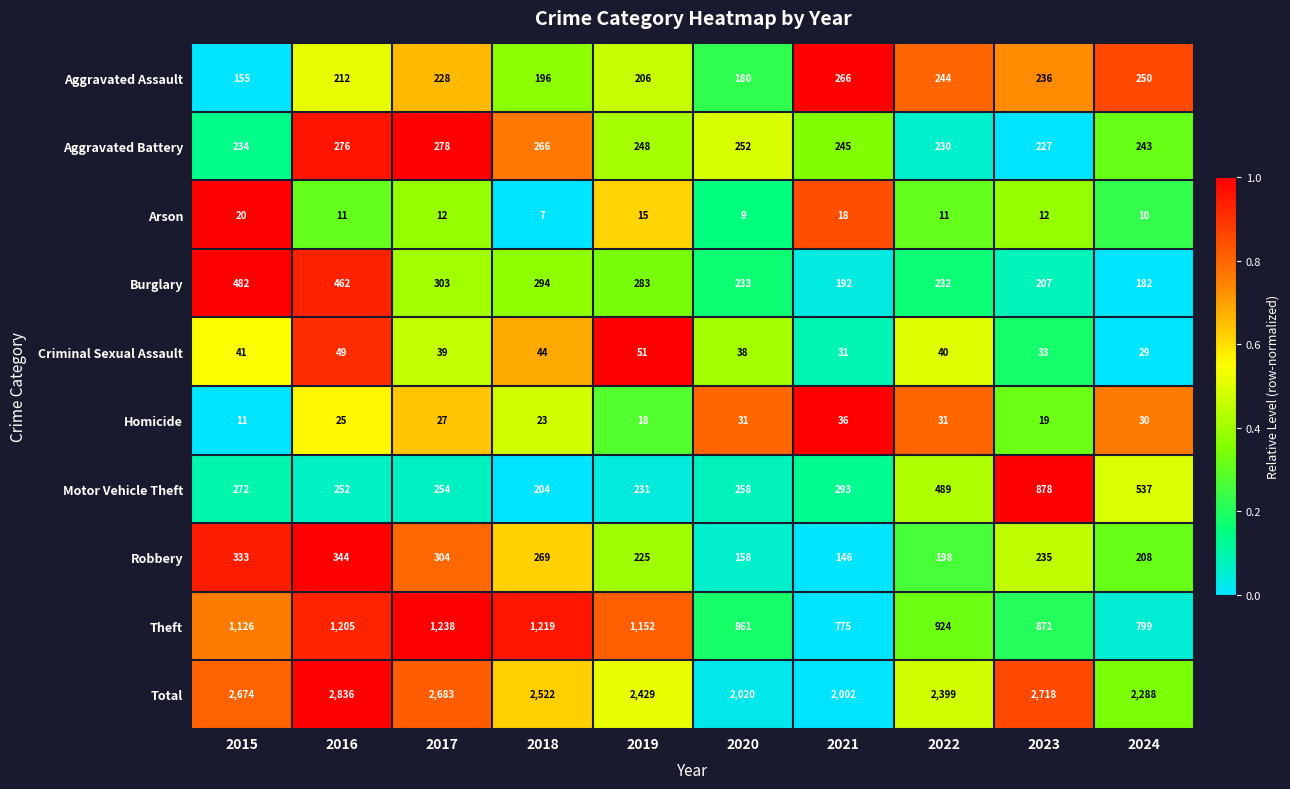

Which series has the largest total across all categories?

Total